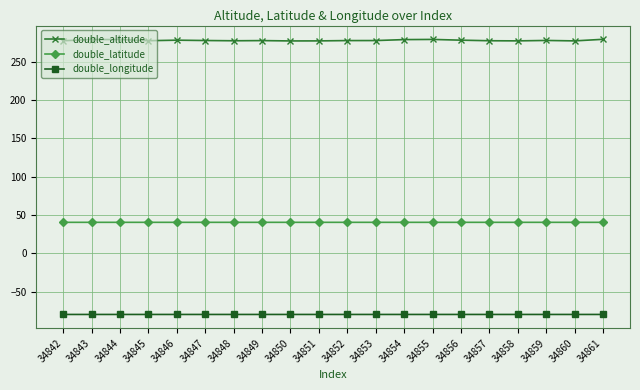

What is the highest value of the double_longitude series?

-79.8